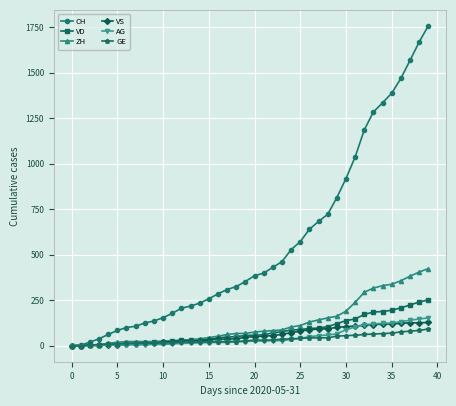

Rank the series by their maximum value, from highest to lowest.

CH, ZH, VD, AG, VS, GE